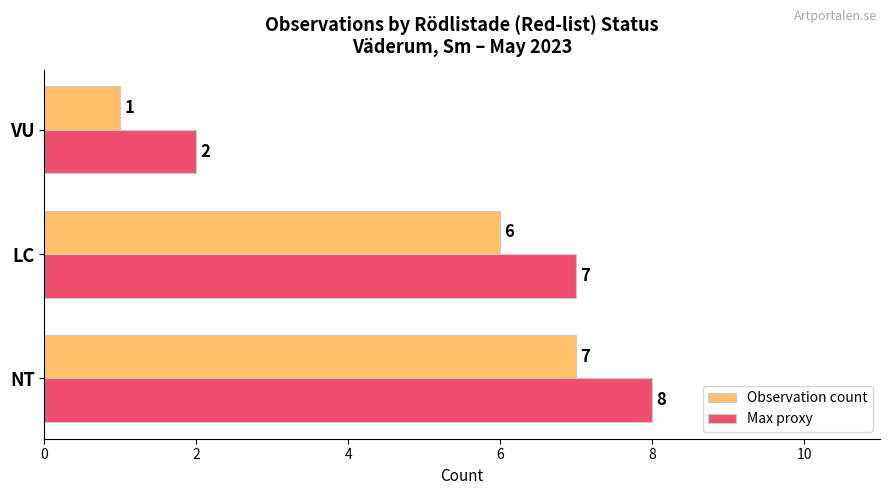

List the labels in order of Observation count value, smallest first.

VU, LC, NT